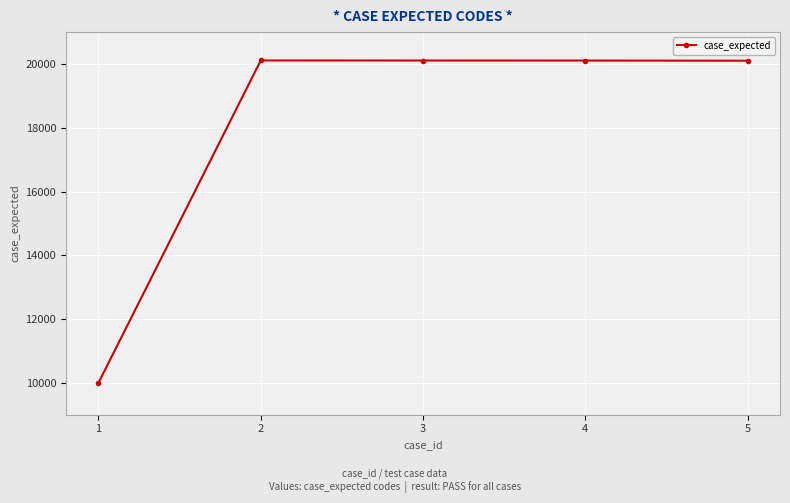

What value does the data have at 2?

20110